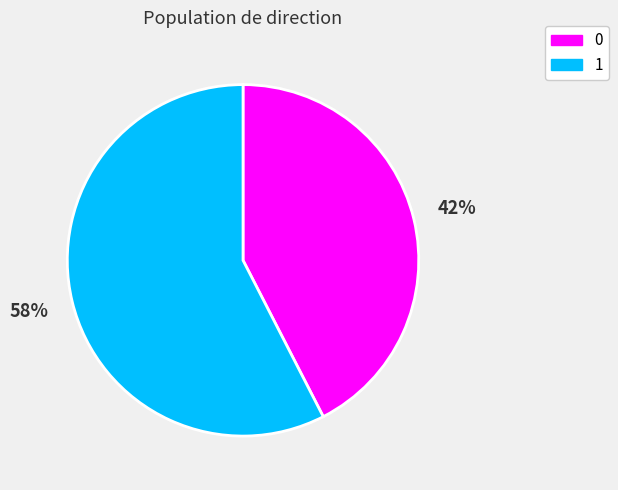

Which has a higher value, 0 or 1?

1